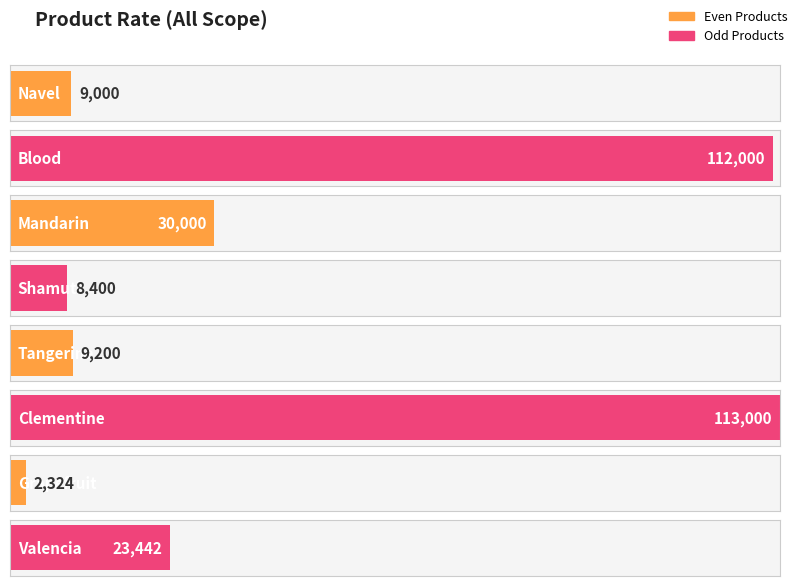

List the labels in order of value, smallest first.

Grapefruit, Shamuti, Navel, Tangerine, Valencia, Mandarin, Blood, Clementine